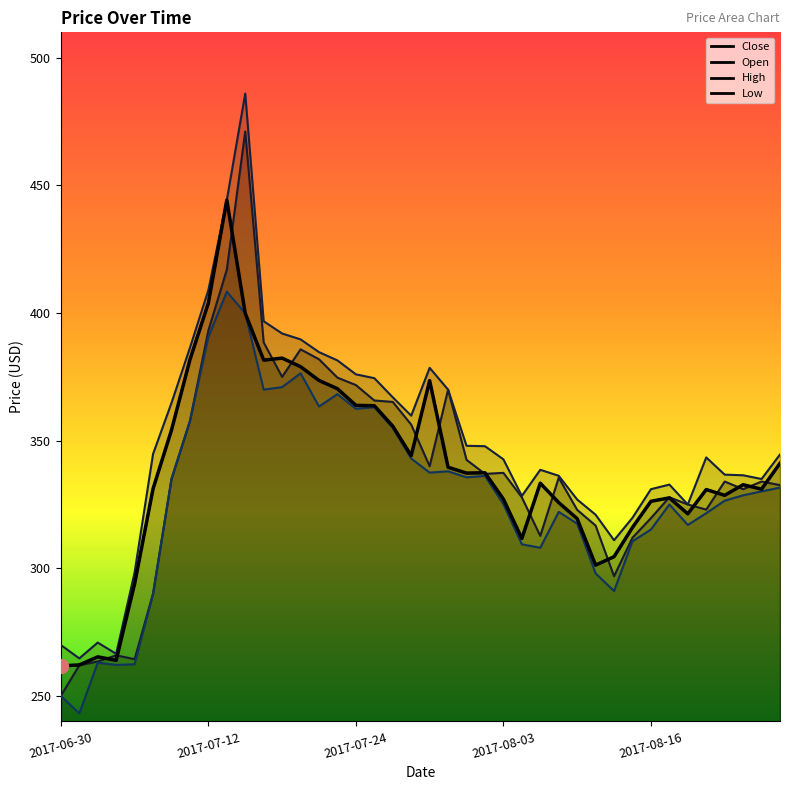

What is the maximum value shown in the chart?

486.0